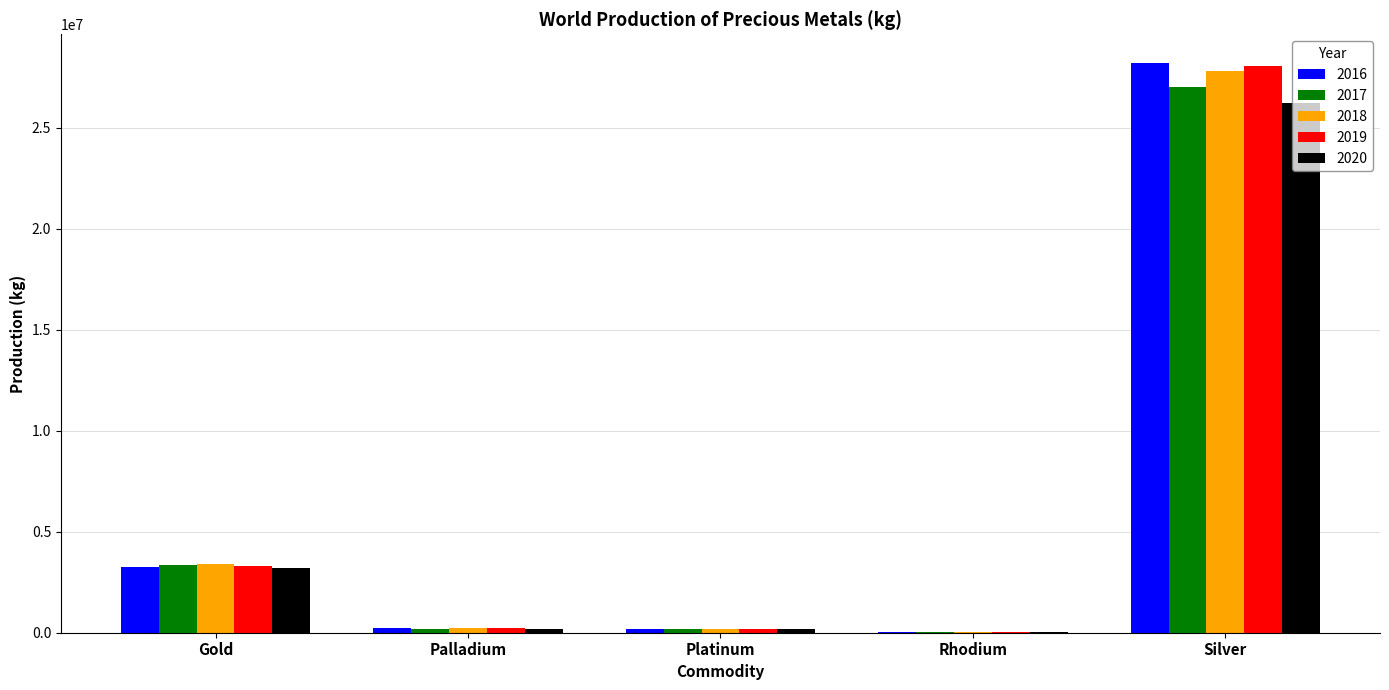

Is the value of 2017 at Rhodium greater than the value of 2018 at Gold?

No